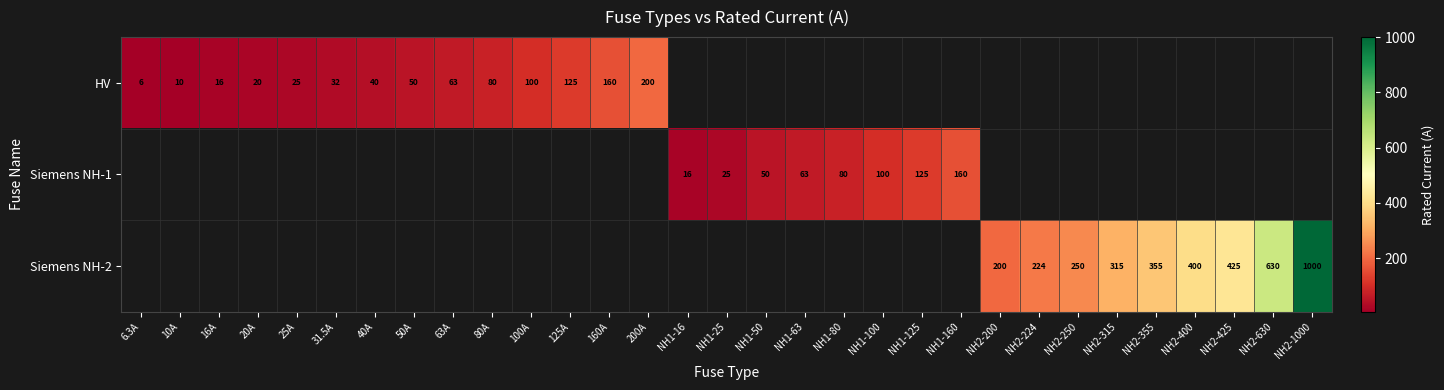

Is it true that Siemens NH-2 equals 250.0 at NH2-250?

True